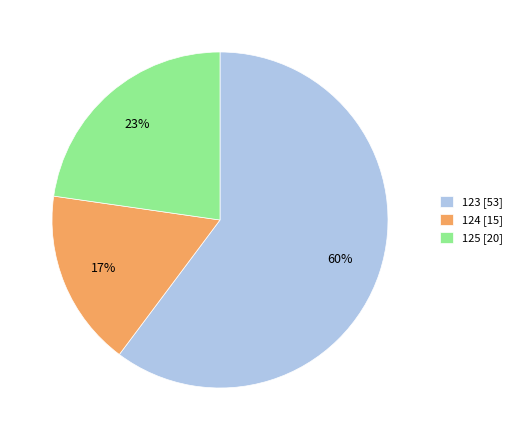

True or false: 124 accounts for 4% of the total.

False